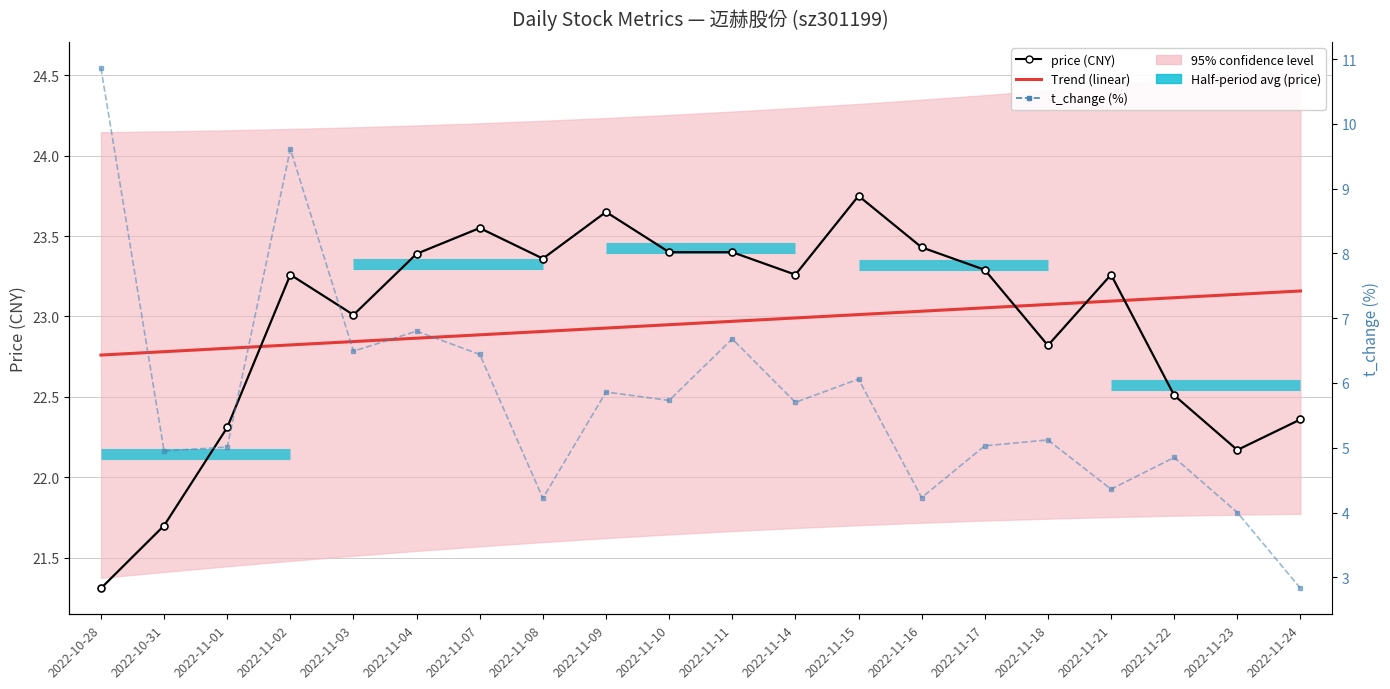

True or false: t_change (%) has more than 0 points higher than both neighbors.

True